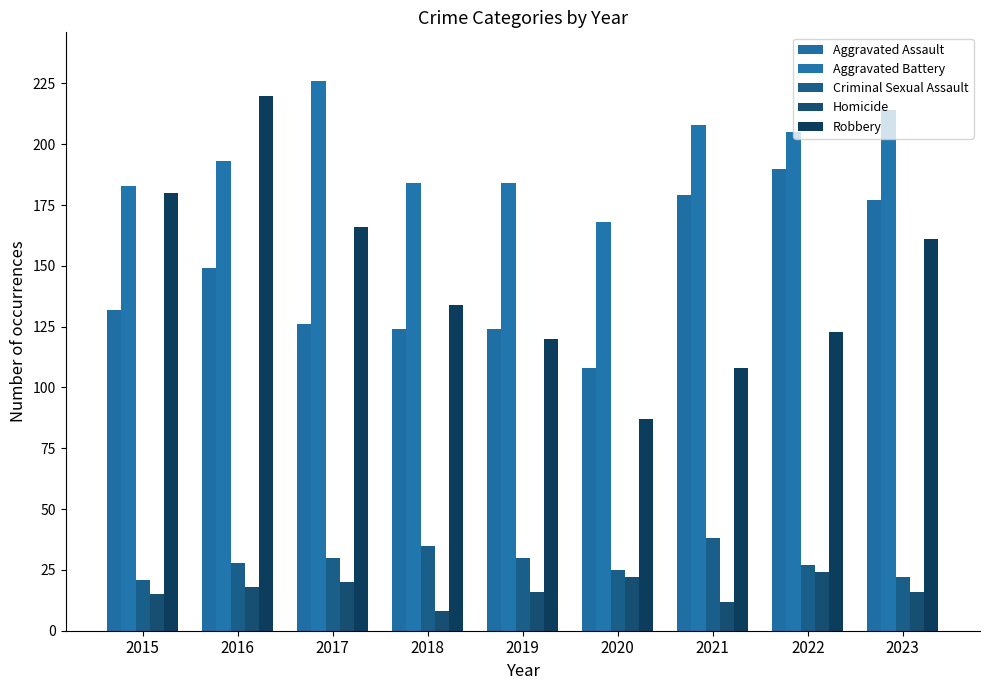

List the labels in order of Aggravated Battery value, largest first.

2017, 2023, 2021, 2022, 2016, 2018, 2019, 2015, 2020